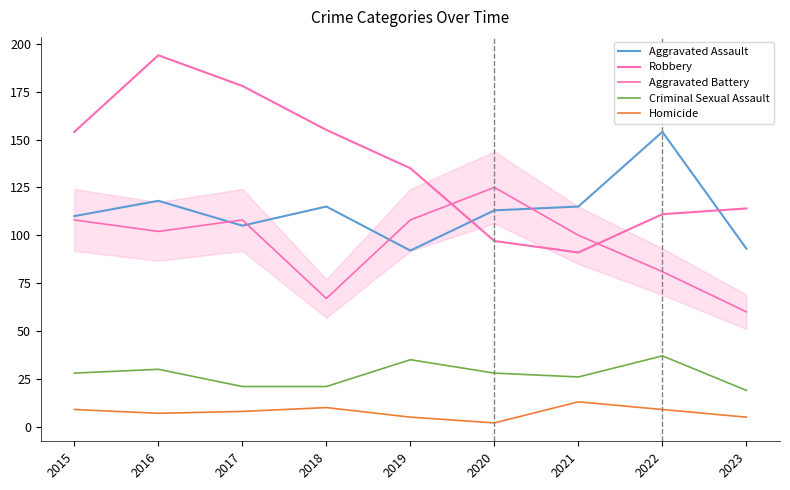

How many lines are shown in the chart?

5